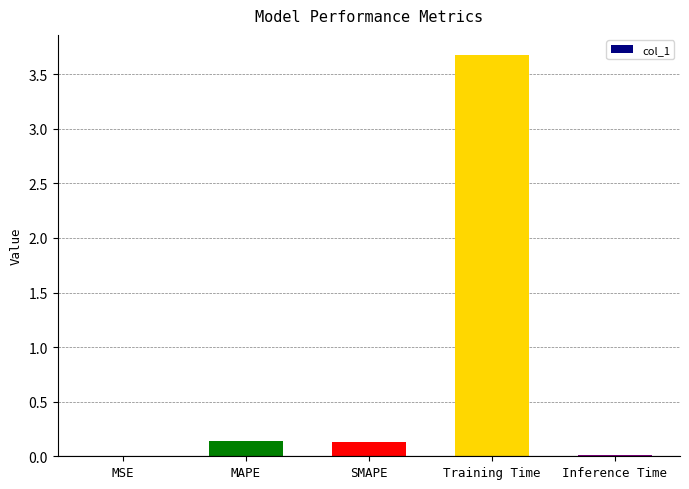

The chart shows a value of 3.7 at Training Time. True or false?

True